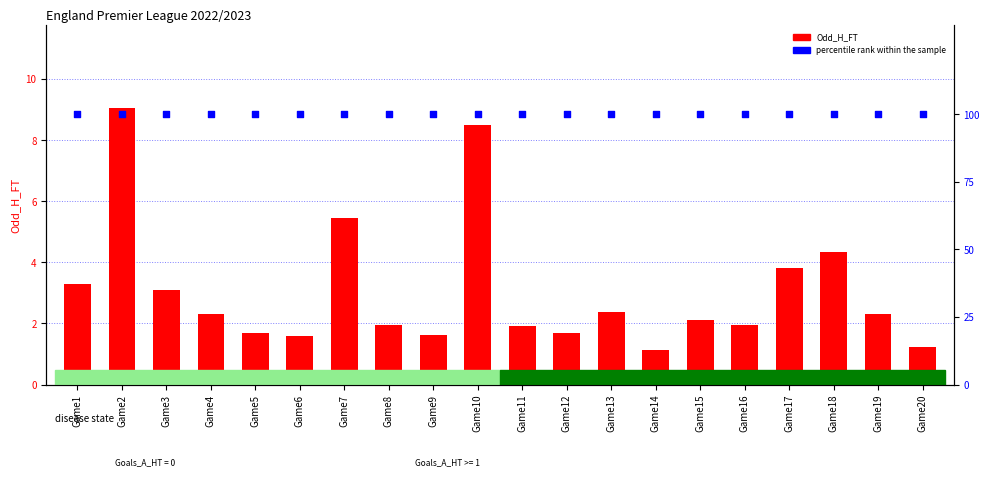

Which series contains the highest Y value?

percentile rank within the sample